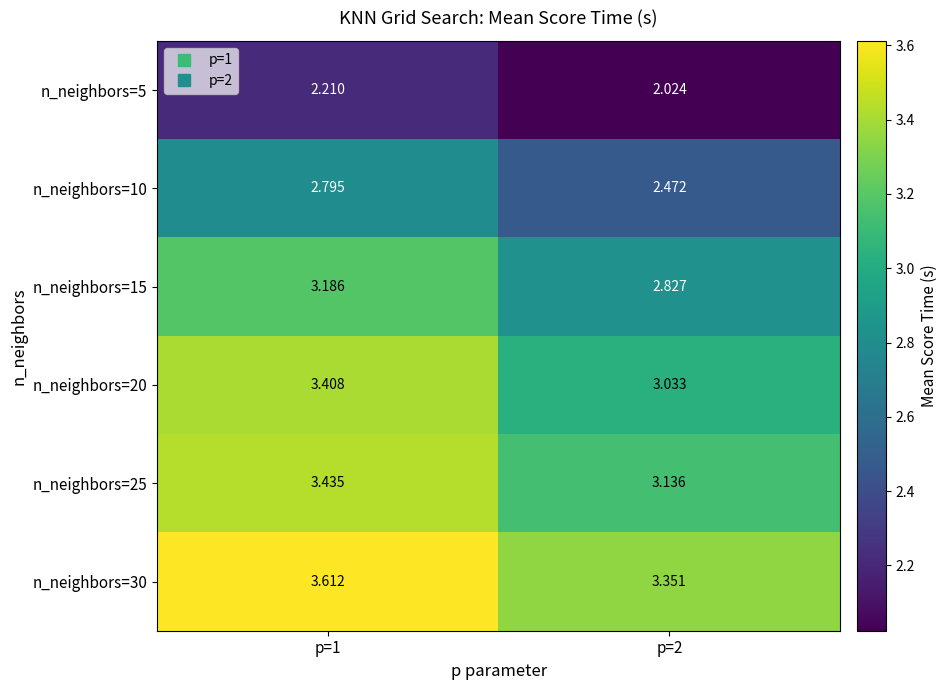

How many series are shown in this chart?

6